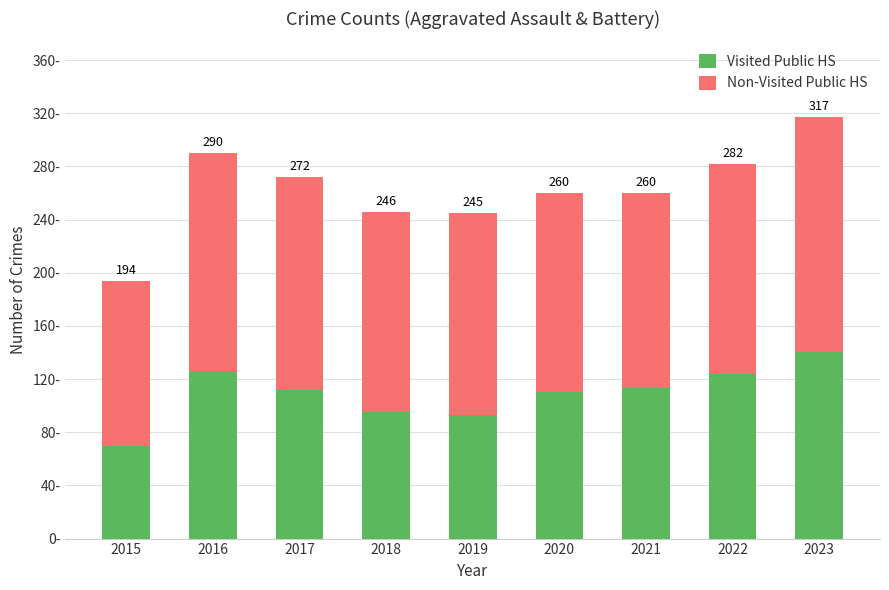

Are the bars horizontal?

No